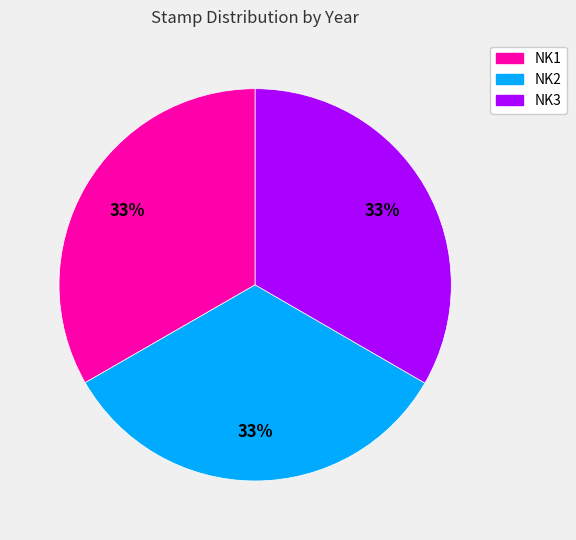

To the nearest percent, what portion does NK3 represent?

33%